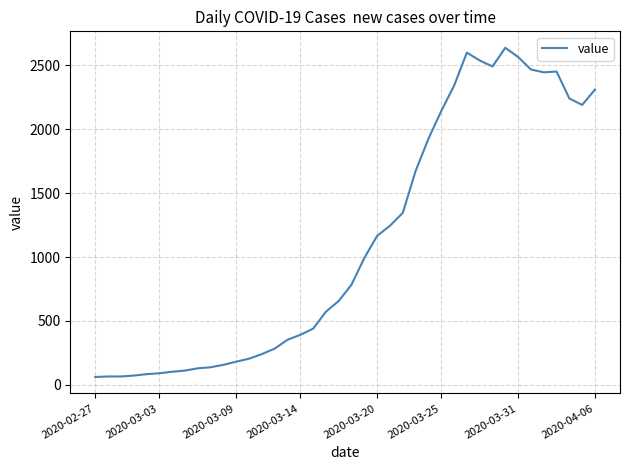

What is the greatest value displayed?

2638